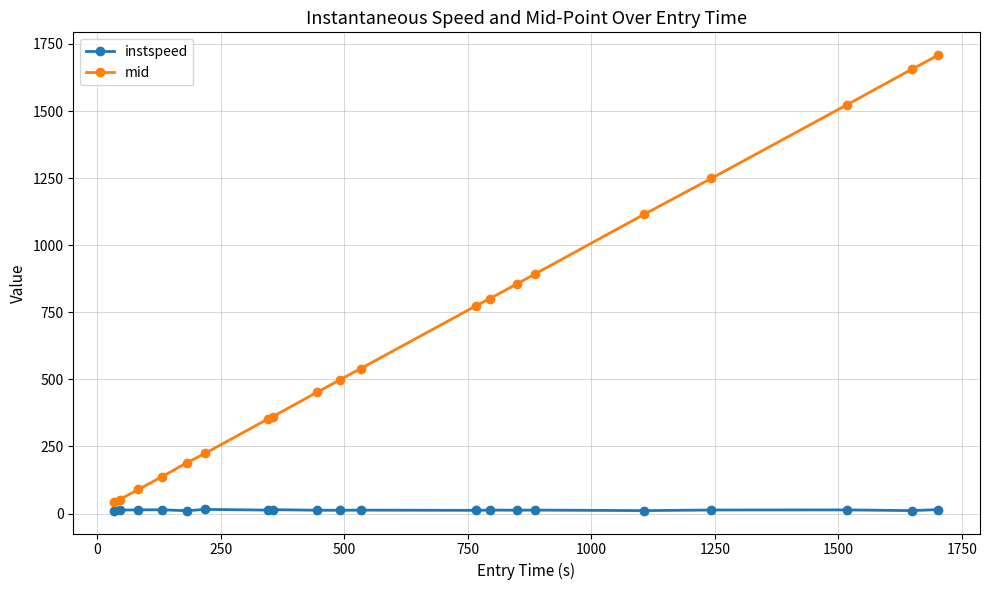

Which series has the widest spread of values?

mid